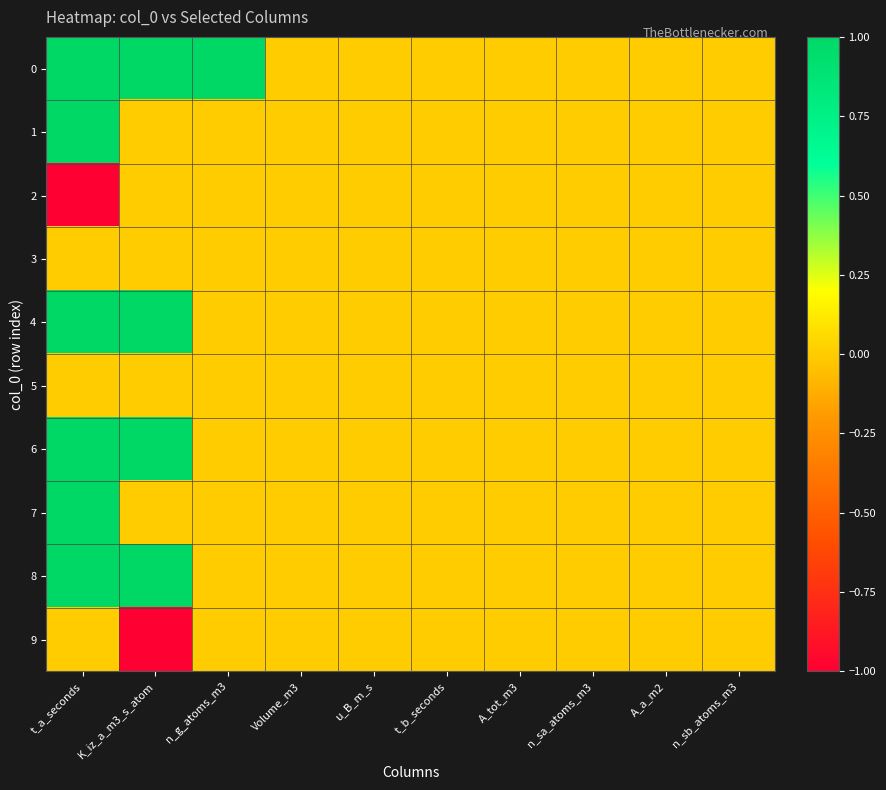

Which label corresponds to the largest value in the chart?

t_a_seconds